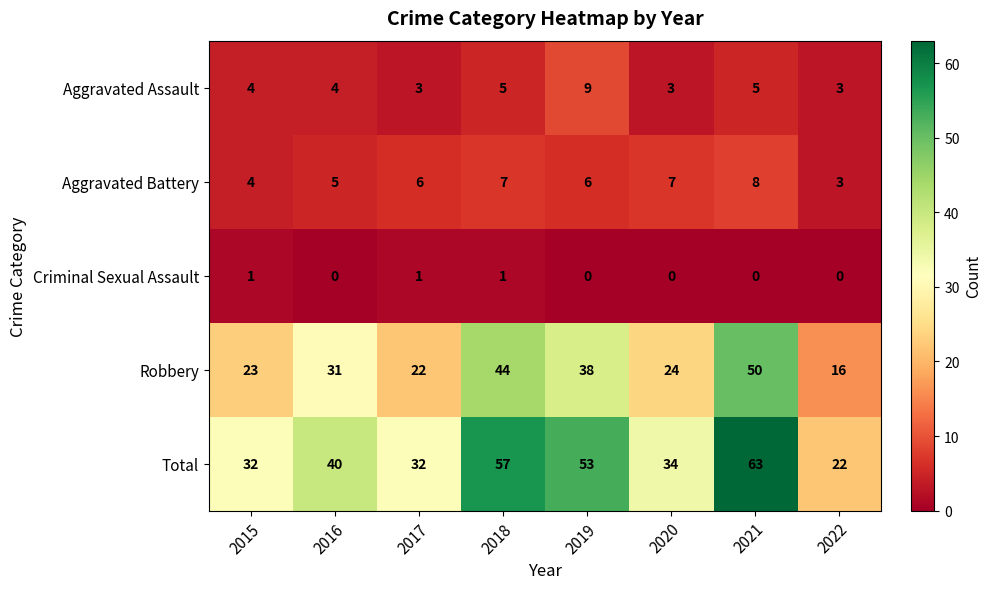

How many categories are shown in the chart?

8